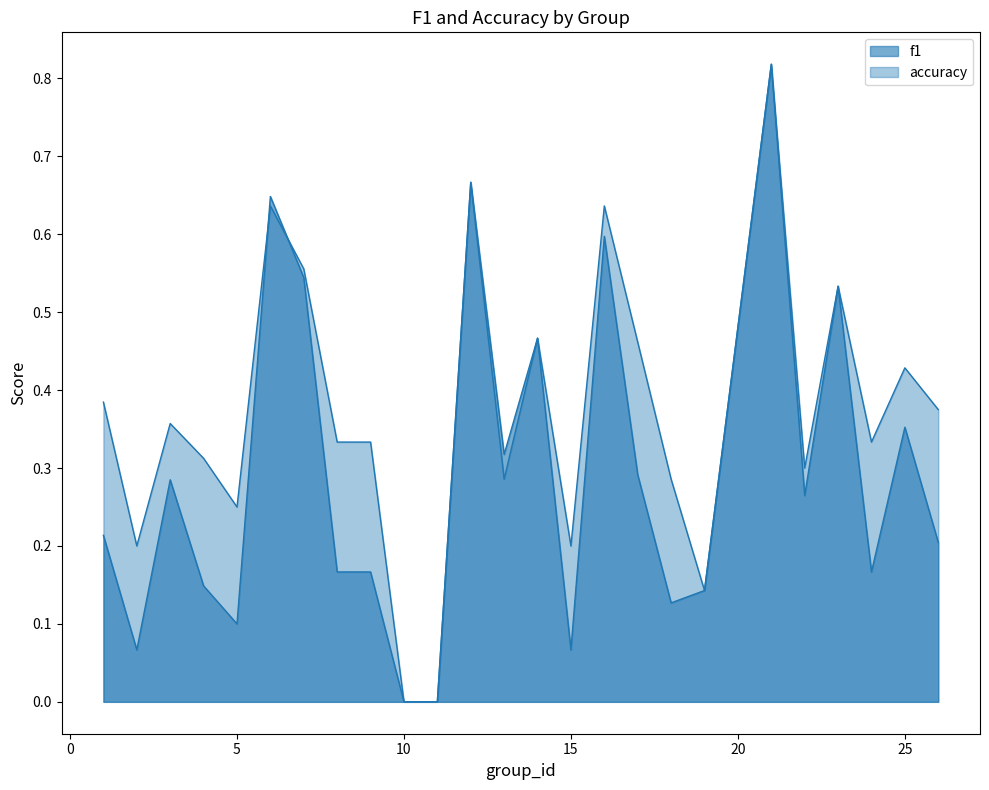

List the labels in order of accuracy value, largest first.

21, 12, 6, 16, 7, 23, 14, 17, 25, 1, 26, 3, 8, 9, 24, 4, 22, 13, 18, 5, 2, 15, 19, 10, 11